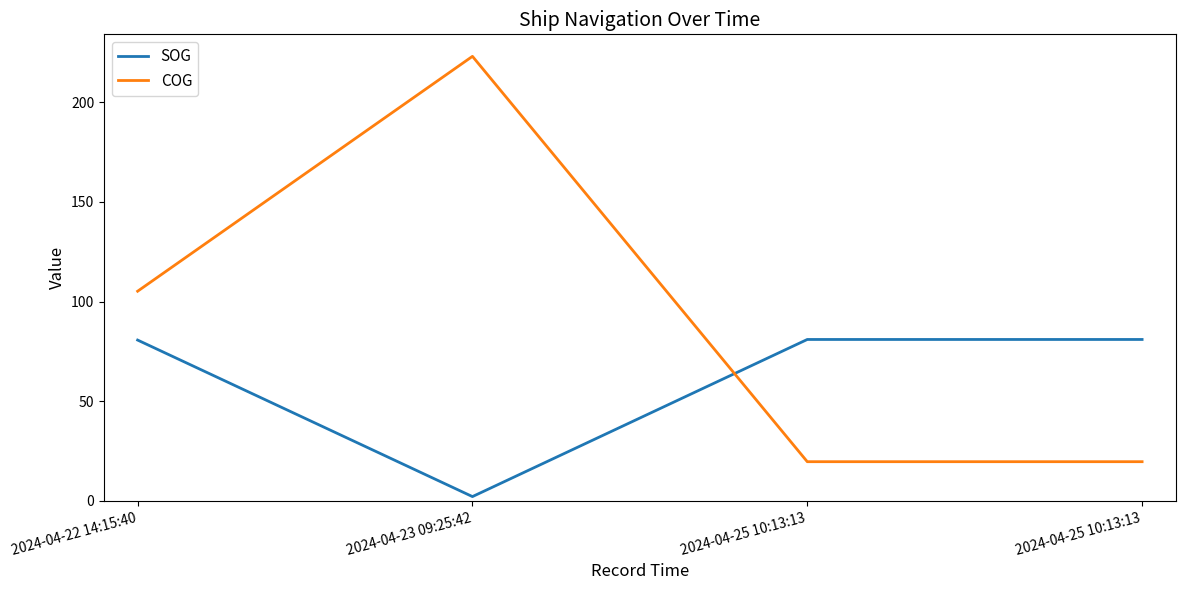

Does the chart display data point markers on the line(s)?

No